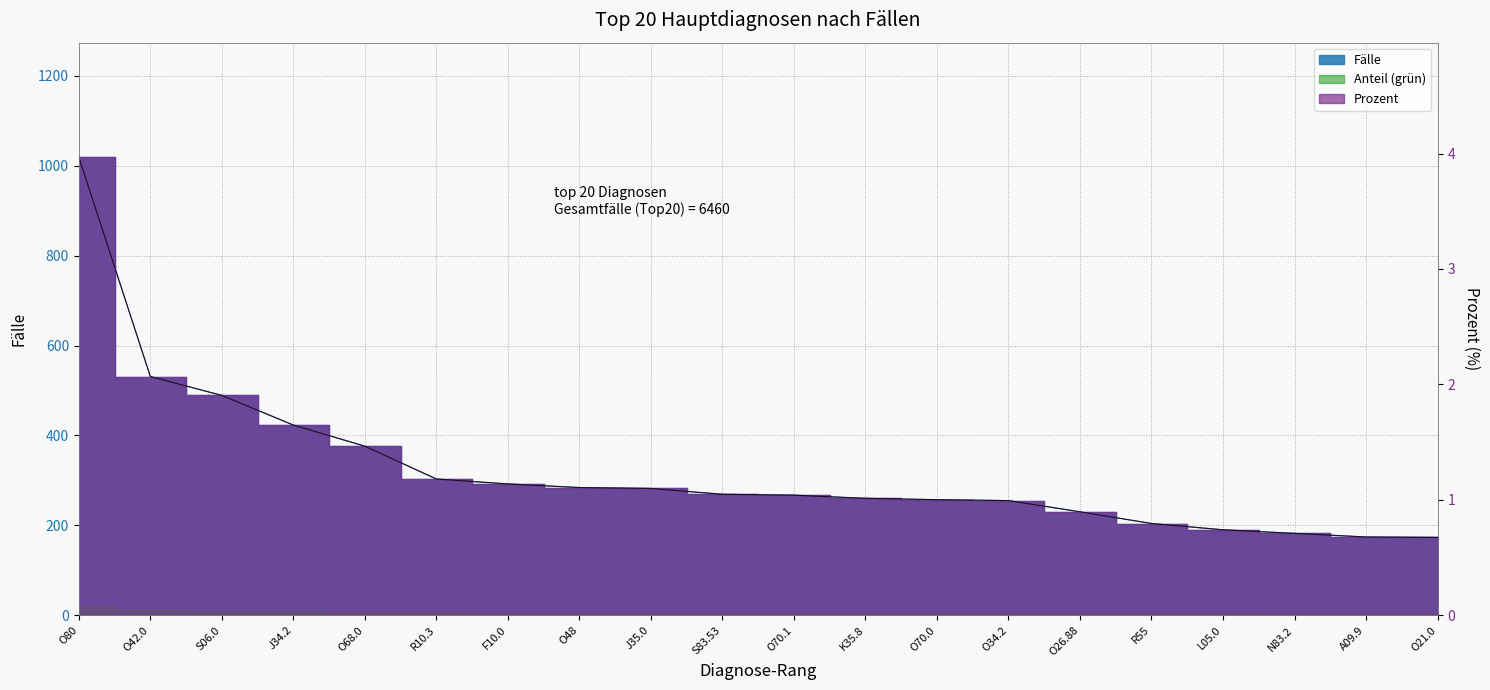

True or false: Fälle has more than 1 points higher than both neighbors.

False